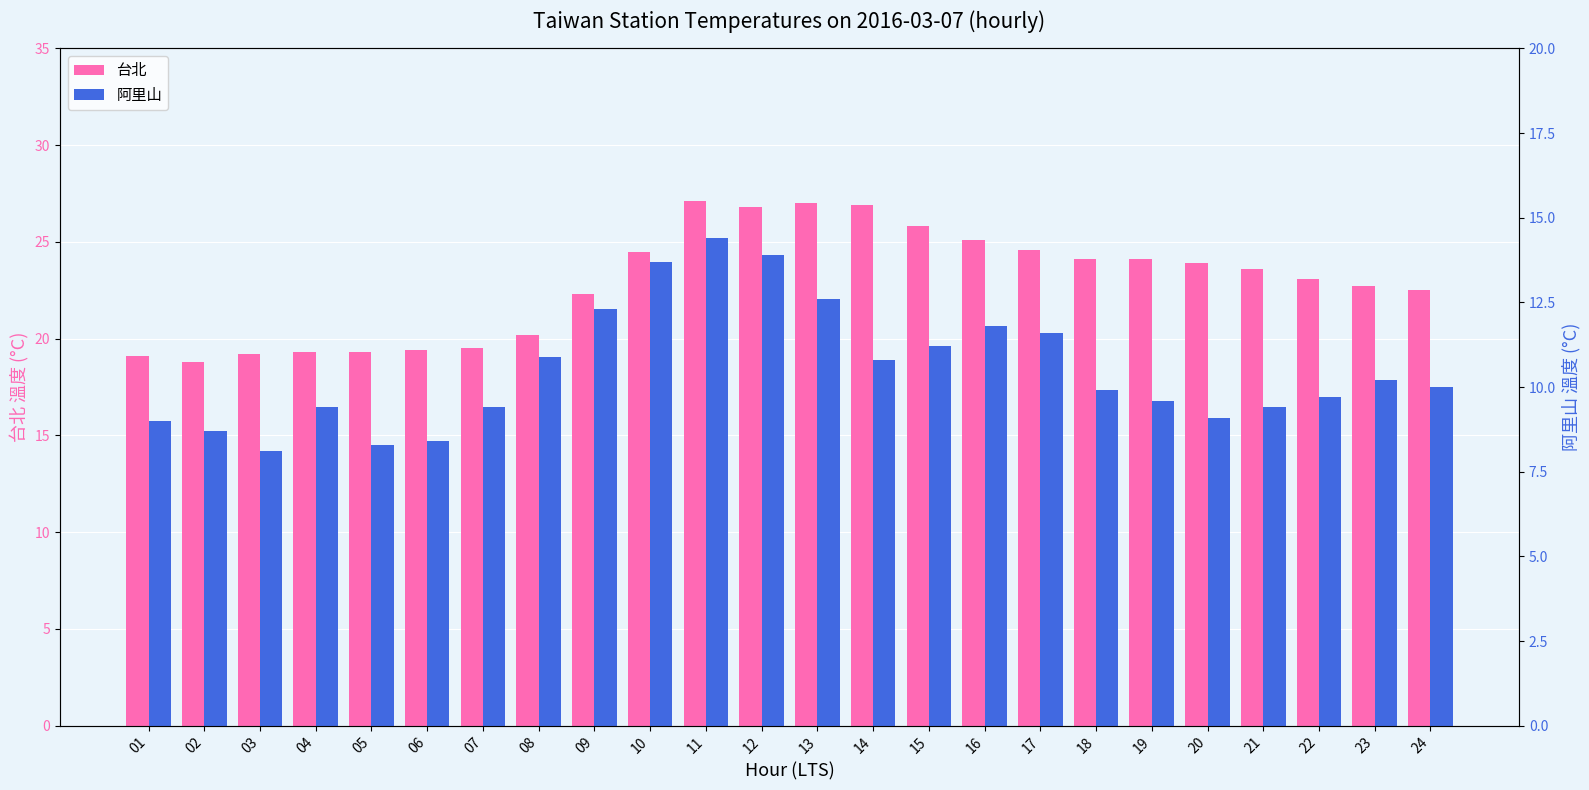

Reading right to left, transcribe all the data shown in this chart.

台北: 22.5	22.7	23.1	23.6	23.9	24.1	24.1	24.6	25.1	25.8	26.9	27.0	26.8	27.1	24.5	22.3	20.2	19.5	19.4	19.3	19.3	19.2	18.8	19.1
阿里山: 10.0	10.2	9.7	9.4	9.1	9.6	9.9	11.6	11.8	11.2	10.8	12.6	13.9	14.4	13.7	12.3	10.9	9.4	8.4	8.3	9.4	8.1	8.7	9.0